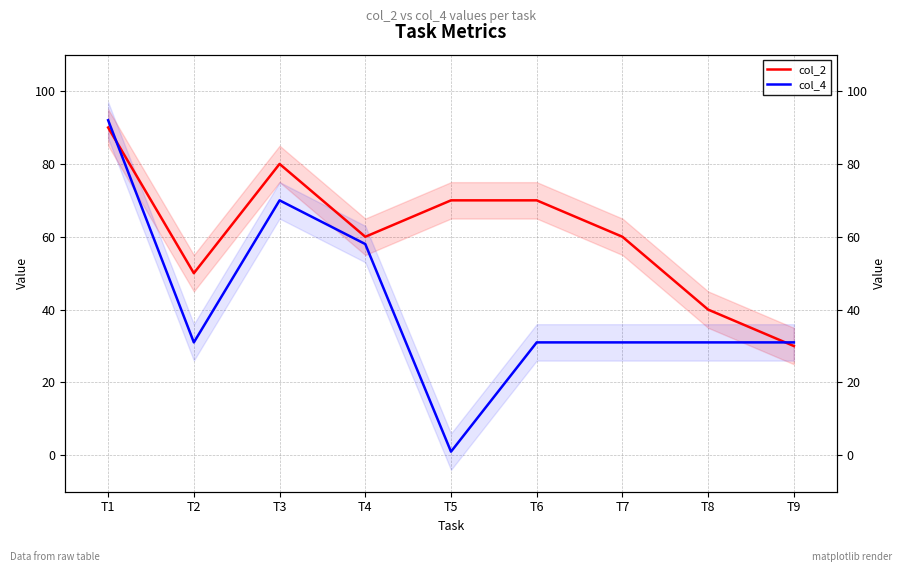

What is the difference between the maximum and second lowest values in the col_2 series?

50